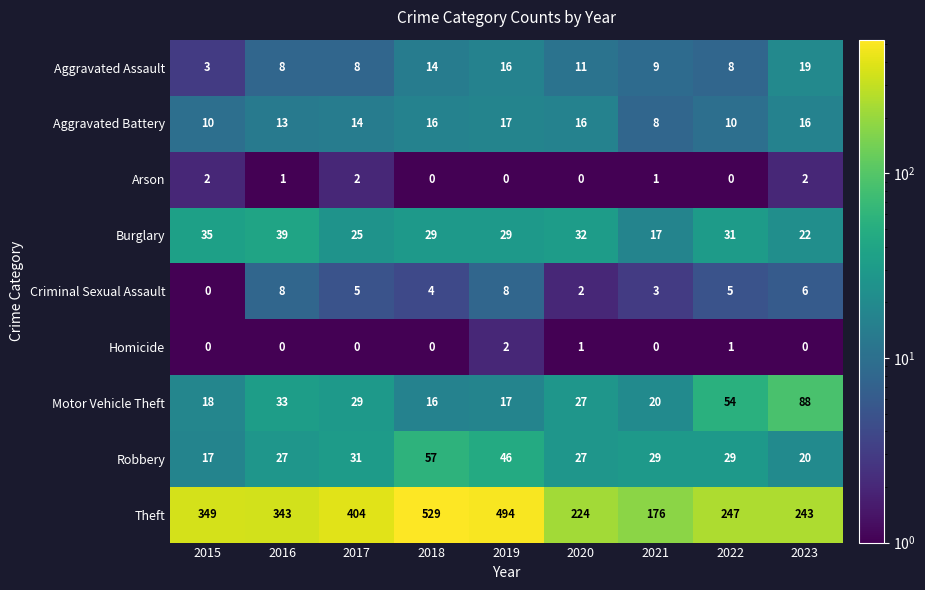

Count the number of categories in the chart.

9